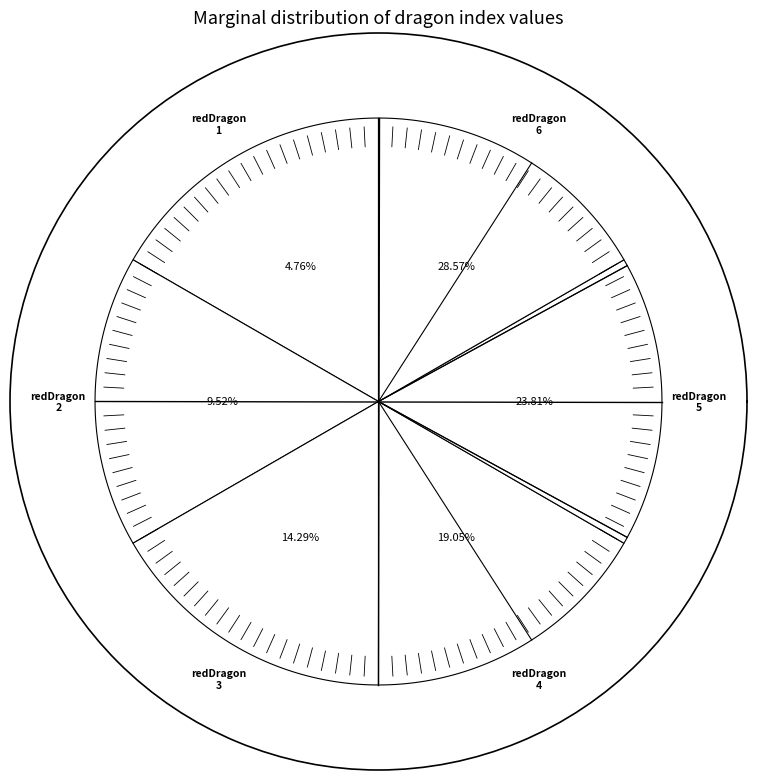

Approximately how many times larger is the value at redDragon_3 compared to redDragon_1?

3.0